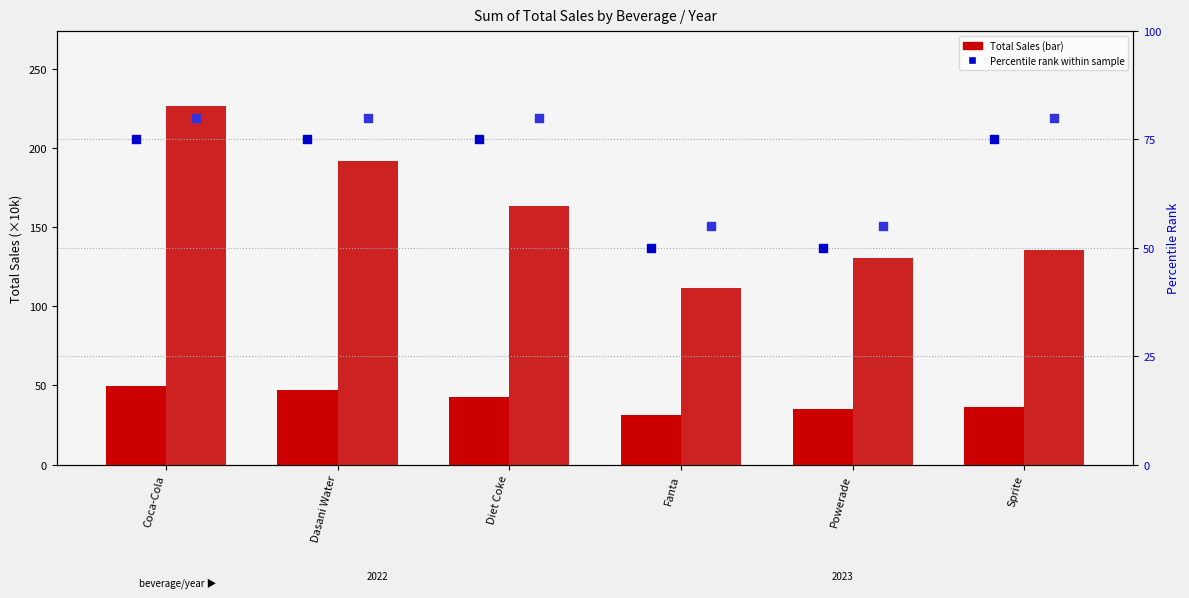

Which series reaches the minimum Y coordinate?

pct rank 2022